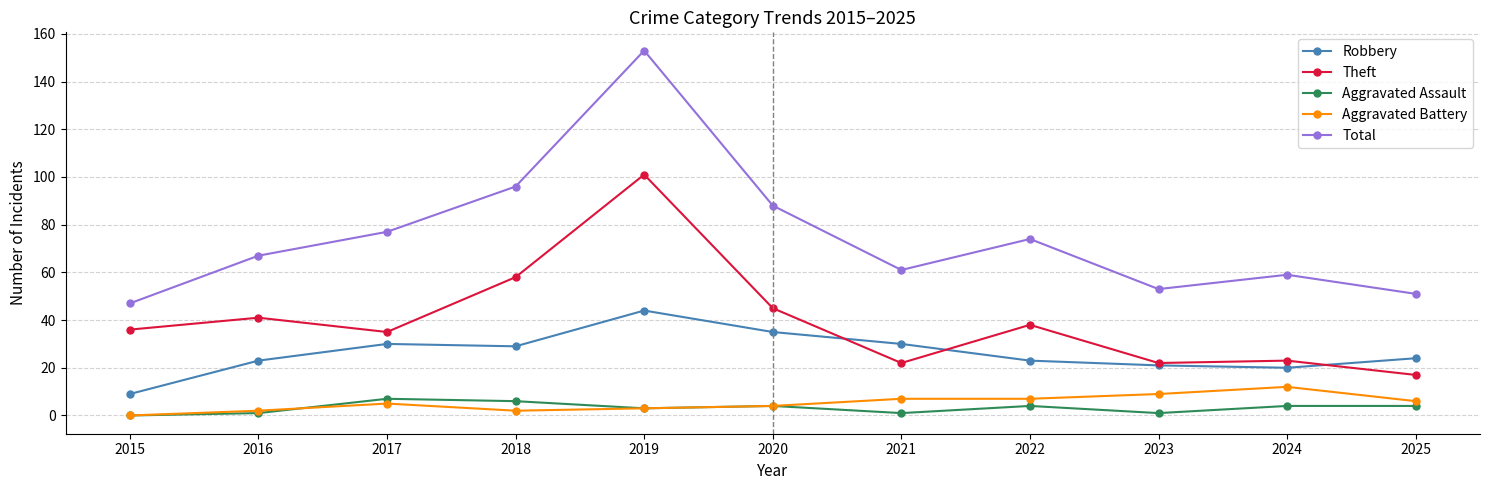

What is the sum of all Robbery values?

288